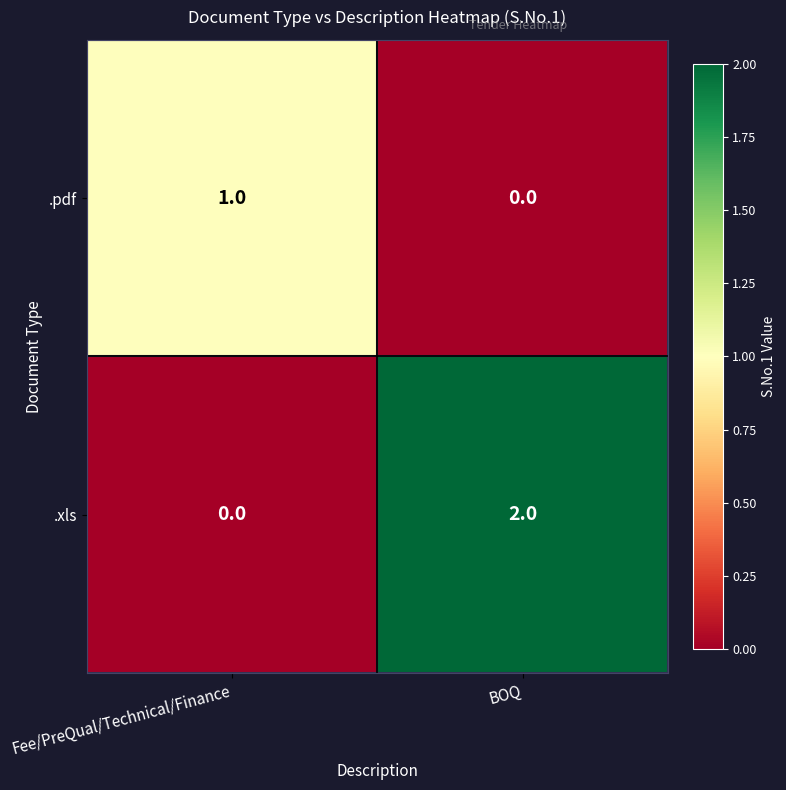

At how many categories does at least one series exceed 0?

2